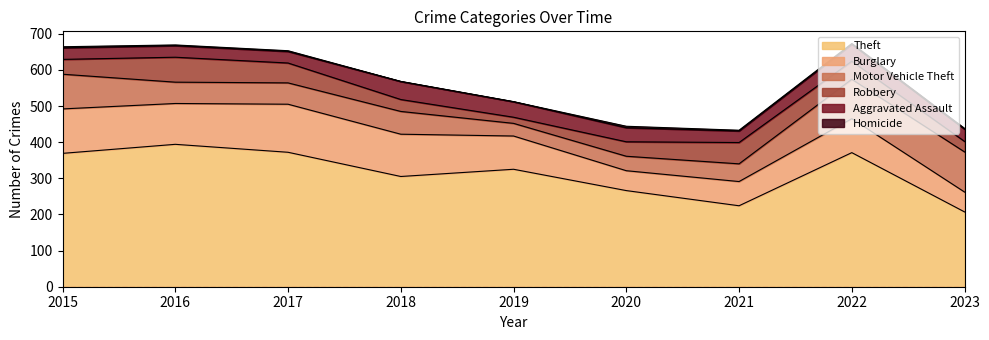

True or false: Theft and Robbery cross at least once.

False